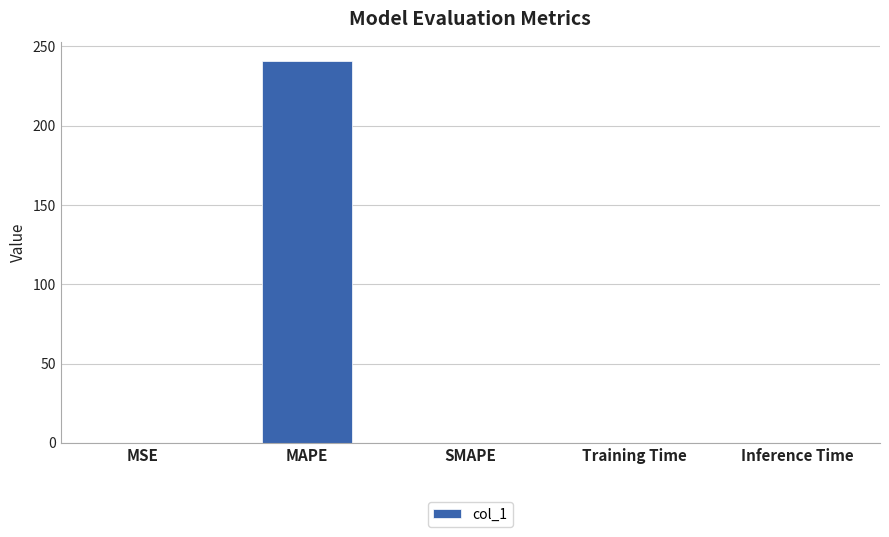

At which category does the chart reach its peak across all series?

MAPE